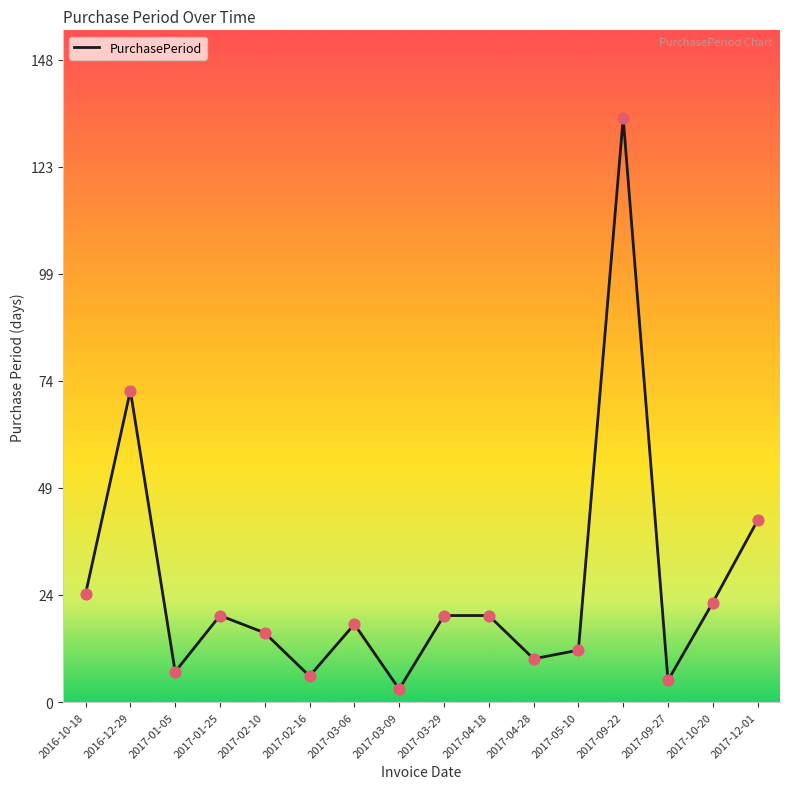

What is the change in value from 2017-01-05 to 2017-05-10?

+5